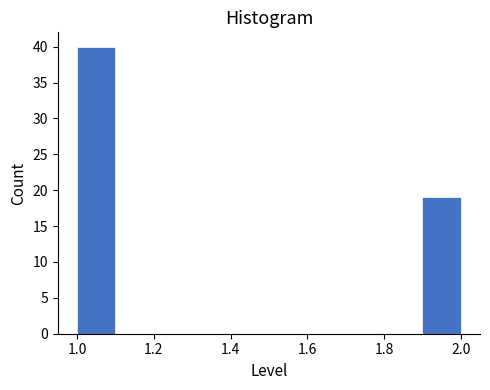

How tall is the bar that spans 1.0 to 1.1 on the x-axis? The values are not printed on the chart, so give them approximately, as read against the axis.

40